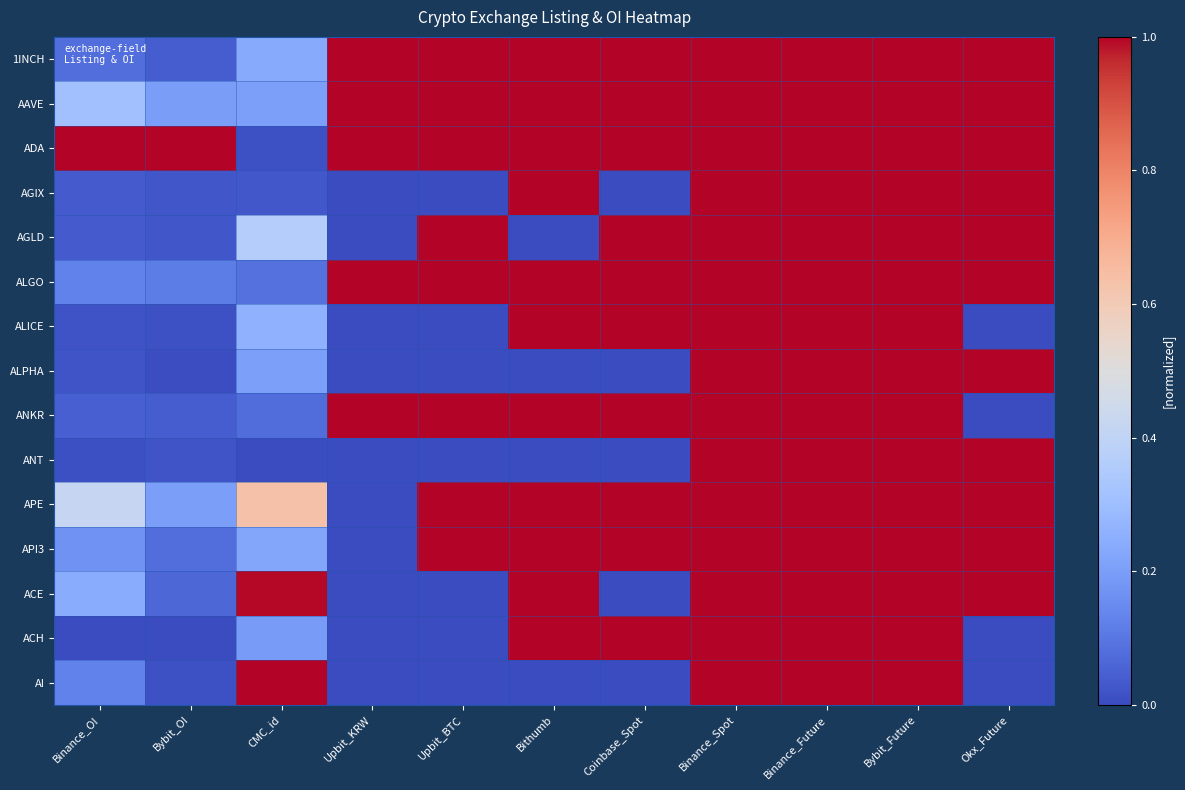

Reading right to left, extract all data points from this chart.

1INCH: Okx_Future=1.0	Bybit_Future=1.0	Binance_Future=1.0	Binance_Spot=1.0	Coinbase_Spot=1.0	Bithumb=1.0	Upbit_BTC=1.0	Upbit_KRW=1.0	CMC_id=0.2	Bybit_OI=0.0	Binance_OI=0.1
AAVE: Okx_Future=1.0	Bybit_Future=1.0	Binance_Future=1.0	Binance_Spot=1.0	Coinbase_Spot=1.0	Bithumb=1.0	Upbit_BTC=1.0	Upbit_KRW=1.0	CMC_id=0.2	Bybit_OI=0.2	Binance_OI=0.3
ADA: Okx_Future=1.0	Bybit_Future=1.0	Binance_Future=1.0	Binance_Spot=1.0	Coinbase_Spot=1.0	Bithumb=1.0	Upbit_BTC=1.0	Upbit_KRW=1.0	CMC_id=0.0	Bybit_OI=1.0	Binance_OI=1.0
AGIX: Okx_Future=1.0	Bybit_Future=1.0	Binance_Future=1.0	Binance_Spot=1.0	Coinbase_Spot=0.0	Bithumb=1.0	Upbit_BTC=0.0	Upbit_KRW=0.0	CMC_id=0.0	Bybit_OI=0.0	Binance_OI=0.0
AGLD: Okx_Future=1.0	Bybit_Future=1.0	Binance_Future=1.0	Binance_Spot=1.0	Coinbase_Spot=1.0	Bithumb=0.0	Upbit_BTC=1.0	Upbit_KRW=0.0	CMC_id=0.4	Bybit_OI=0.0	Binance_OI=0.0
ALGO: Okx_Future=1.0	Bybit_Future=1.0	Binance_Future=1.0	Binance_Spot=1.0	Coinbase_Spot=1.0	Bithumb=1.0	Upbit_BTC=1.0	Upbit_KRW=1.0	CMC_id=0.1	Bybit_OI=0.1	Binance_OI=0.1
ALICE: Okx_Future=0.0	Bybit_Future=1.0	Binance_Future=1.0	Binance_Spot=1.0	Coinbase_Spot=1.0	Bithumb=1.0	Upbit_BTC=0.0	Upbit_KRW=0.0	CMC_id=0.3	Bybit_OI=0.0	Binance_OI=0.0
ALPHA: Okx_Future=1.0	Bybit_Future=1.0	Binance_Future=1.0	Binance_Spot=1.0	Coinbase_Spot=0.0	Bithumb=0.0	Upbit_BTC=0.0	Upbit_KRW=0.0	CMC_id=0.2	Bybit_OI=0.0	Binance_OI=0.0
ANKR: Okx_Future=0.0	Bybit_Future=1.0	Binance_Future=1.0	Binance_Spot=1.0	Coinbase_Spot=1.0	Bithumb=1.0	Upbit_BTC=1.0	Upbit_KRW=1.0	CMC_id=0.1	Bybit_OI=0.0	Binance_OI=0.0
ANT: Okx_Future=1.0	Bybit_Future=1.0	Binance_Future=1.0	Binance_Spot=1.0	Coinbase_Spot=0.0	Bithumb=0.0	Upbit_BTC=0.0	Upbit_KRW=0.0	CMC_id=0.0	Bybit_OI=0.0	Binance_OI=0.0
APE: Okx_Future=1.0	Bybit_Future=1.0	Binance_Future=1.0	Binance_Spot=1.0	Coinbase_Spot=1.0	Bithumb=1.0	Upbit_BTC=1.0	Upbit_KRW=0.0	CMC_id=0.6	Bybit_OI=0.2	Binance_OI=0.4
API3: Okx_Future=1.0	Bybit_Future=1.0	Binance_Future=1.0	Binance_Spot=1.0	Coinbase_Spot=1.0	Bithumb=1.0	Upbit_BTC=1.0	Upbit_KRW=0.0	CMC_id=0.2	Bybit_OI=0.1	Binance_OI=0.2
ACE: Okx_Future=1.0	Bybit_Future=1.0	Binance_Future=1.0	Binance_Spot=1.0	Coinbase_Spot=0.0	Bithumb=1.0	Upbit_BTC=0.0	Upbit_KRW=0.0	CMC_id=1.0	Bybit_OI=0.1	Binance_OI=0.2
ACH: Okx_Future=0.0	Bybit_Future=1.0	Binance_Future=1.0	Binance_Spot=1.0	Coinbase_Spot=1.0	Bithumb=1.0	Upbit_BTC=0.0	Upbit_KRW=0.0	CMC_id=0.2	Bybit_OI=0.0	Binance_OI=0.0
AI: Okx_Future=0.0	Bybit_Future=1.0	Binance_Future=1.0	Binance_Spot=1.0	Coinbase_Spot=0.0	Bithumb=0.0	Upbit_BTC=0.0	Upbit_KRW=0.0	CMC_id=1.0	Bybit_OI=0.0	Binance_OI=0.1